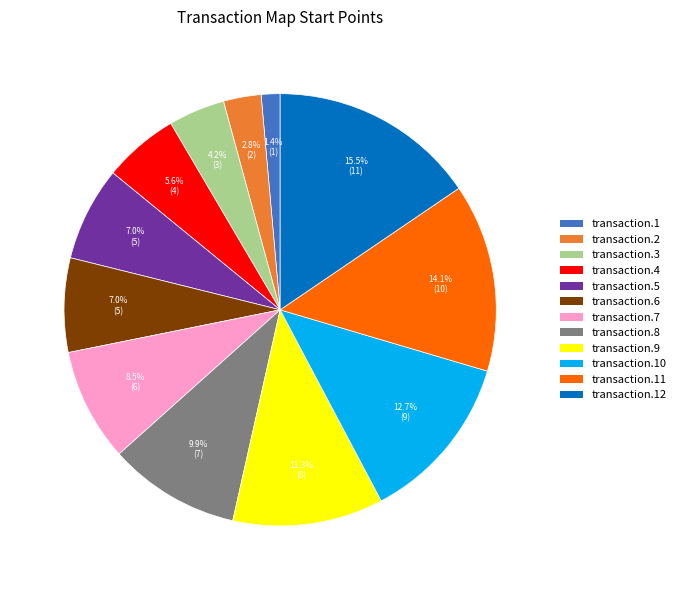

Combined, what portion of the pie is transaction.12 and transaction.10?

28.2%